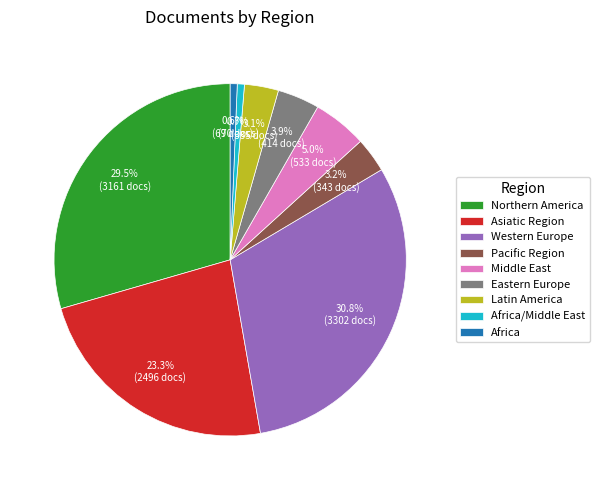

Combined, what portion of the pie is Africa and Western Europe?

31.4%